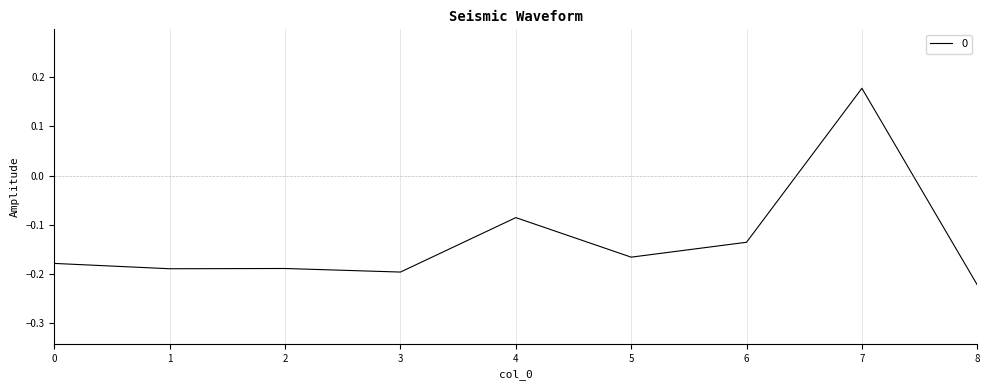

The value at 7 is 0.1. True or false?

False